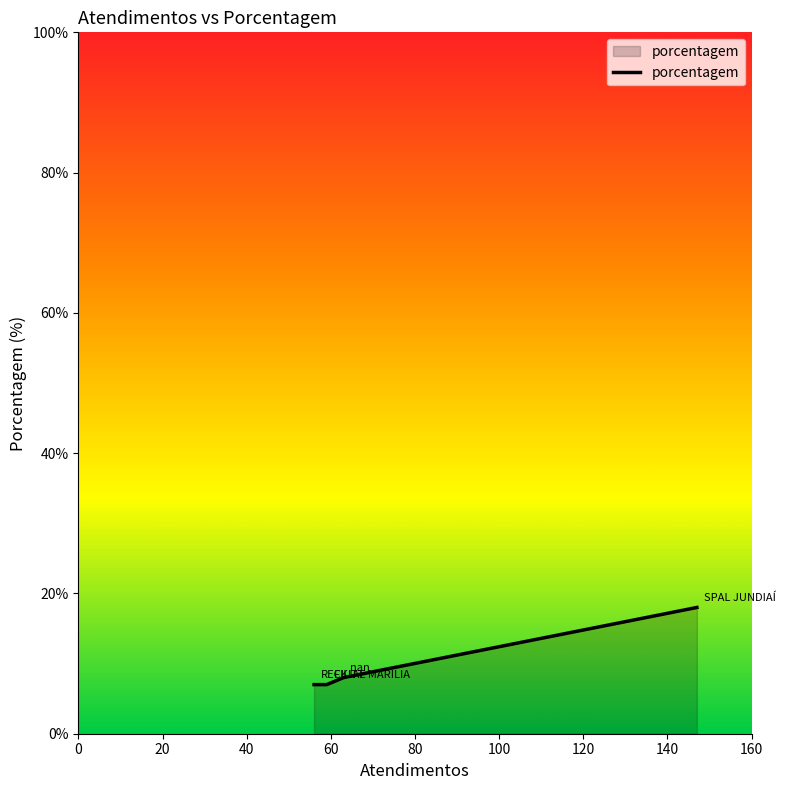

What is the sum of all values?

40